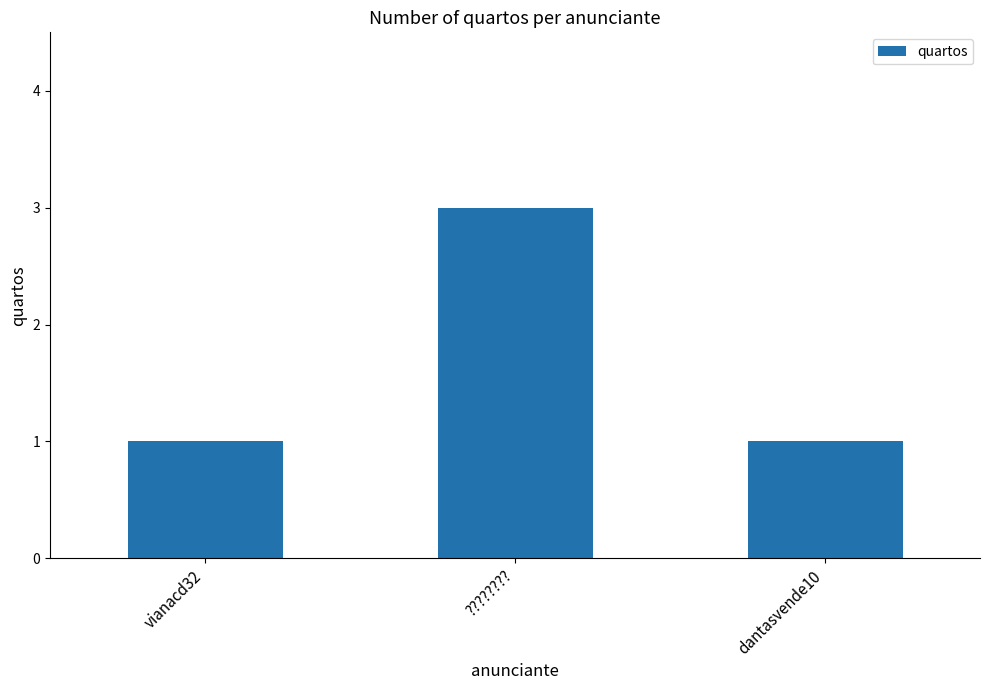

What is the average value?

2